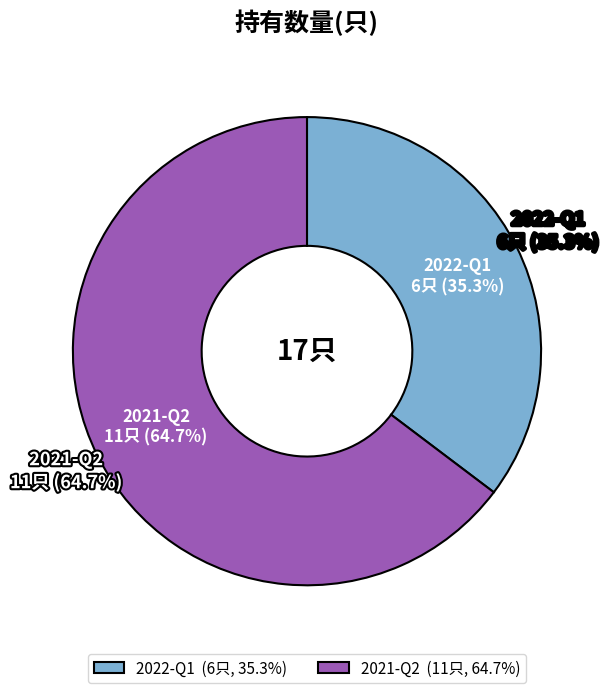

How much of the chart is everything except 2022-Q1?

64.7%